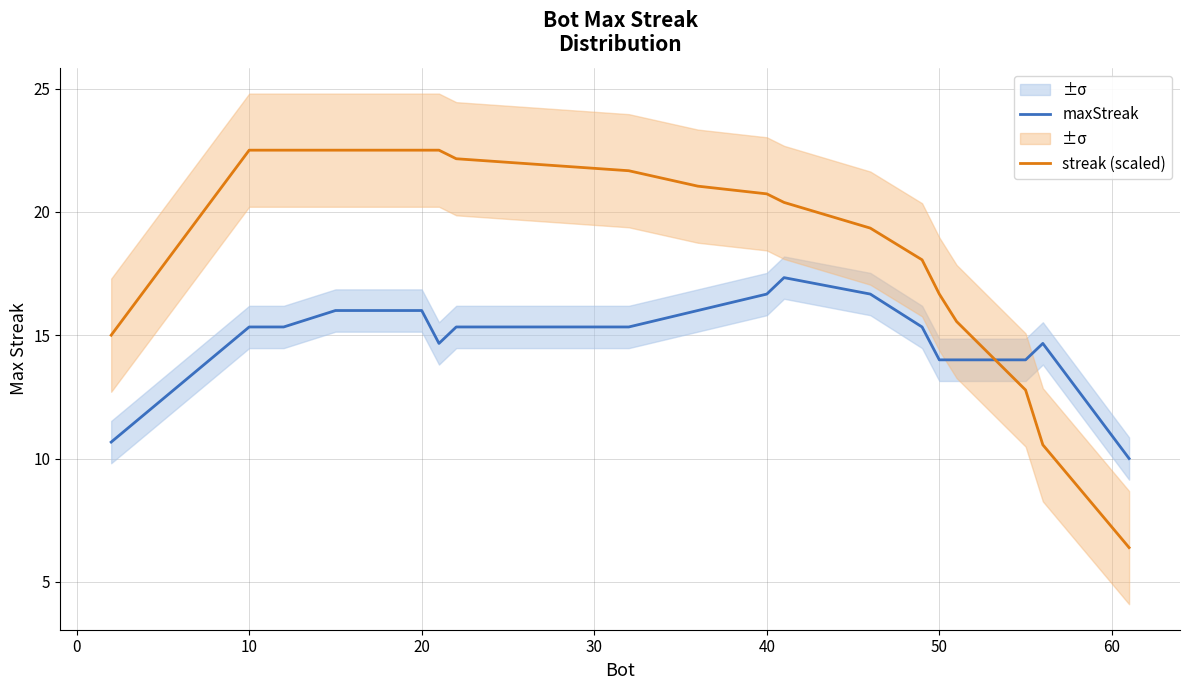

Where does the streak (scaled) series first go above 20?

10